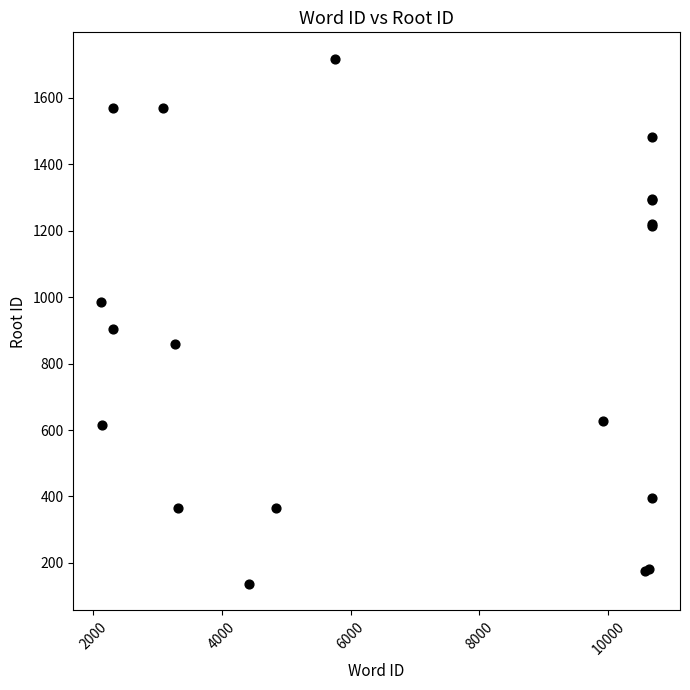

What Y value in the scatter plot is closest to 927?

904